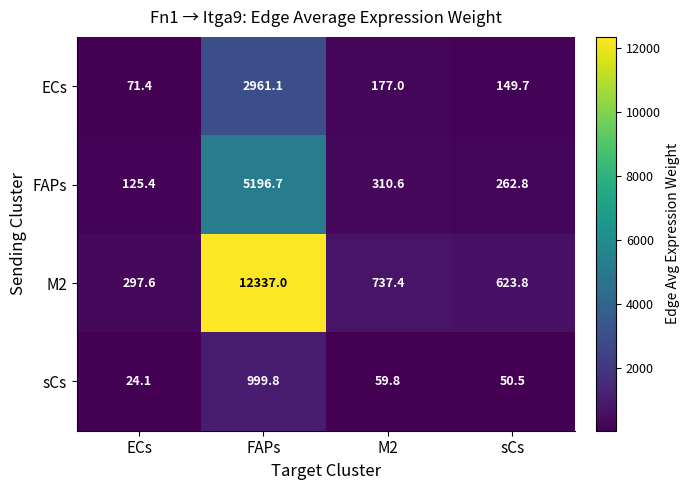

Rank the series at FAPs from lowest to highest value.

sCs, ECs, FAPs, M2